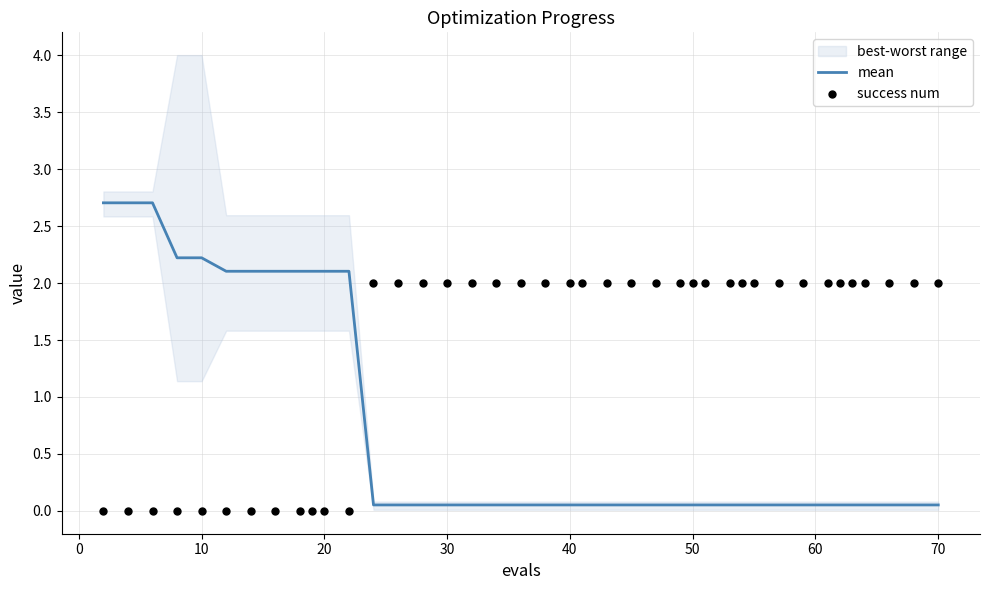

At how many categories does at least one series exceed 1?

40